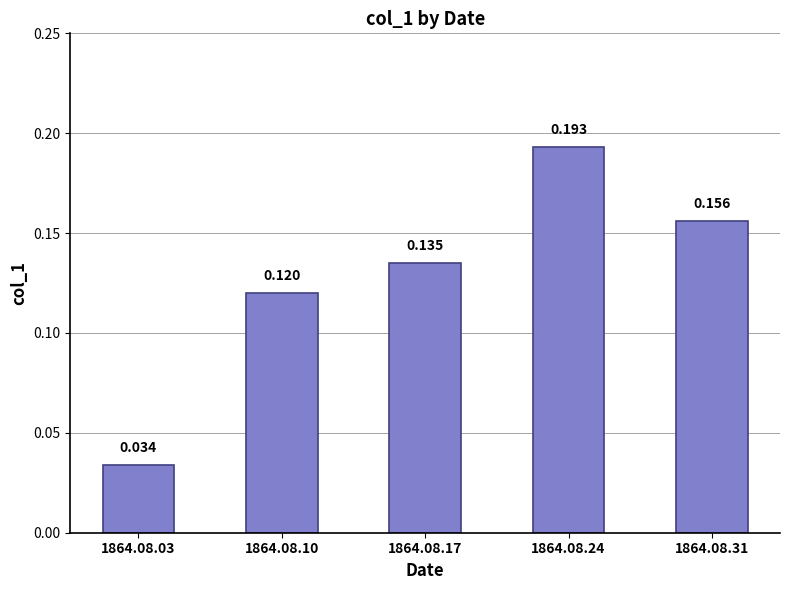

The value at 1864.08.03 is 0.0. True or false?

False